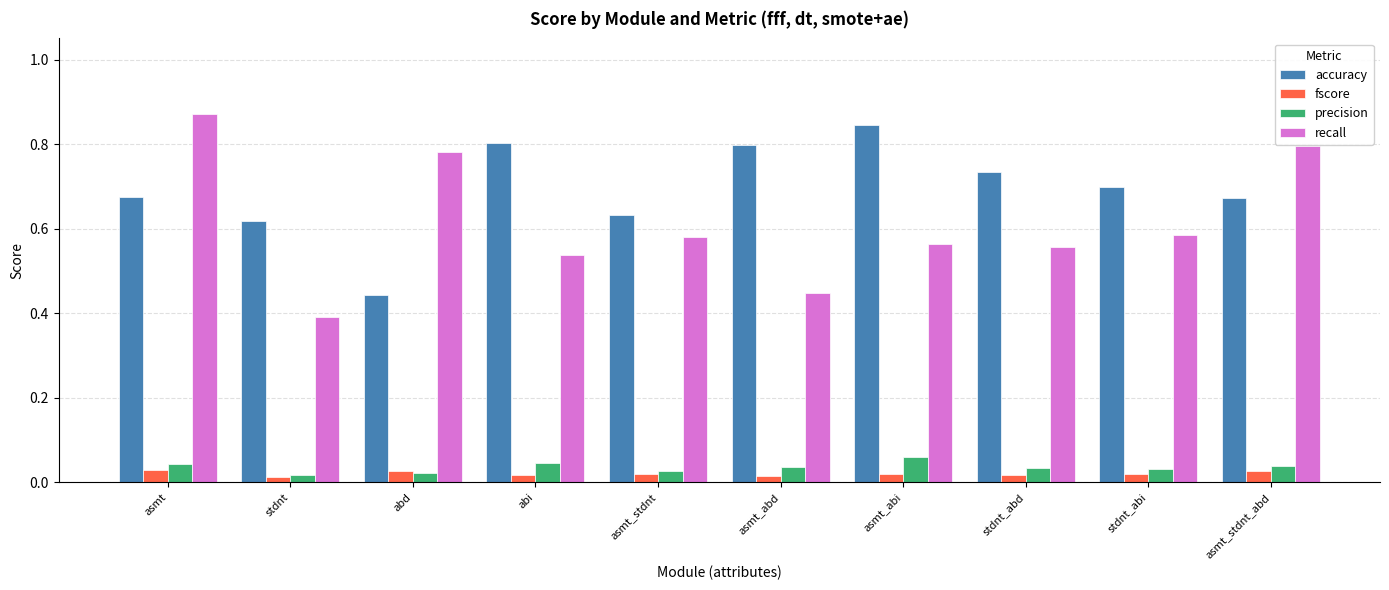

What is the total value across all series at stdnt?

1.0